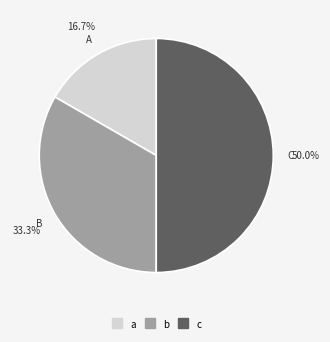

Rank the categories by value from highest to lowest.

c, b, a